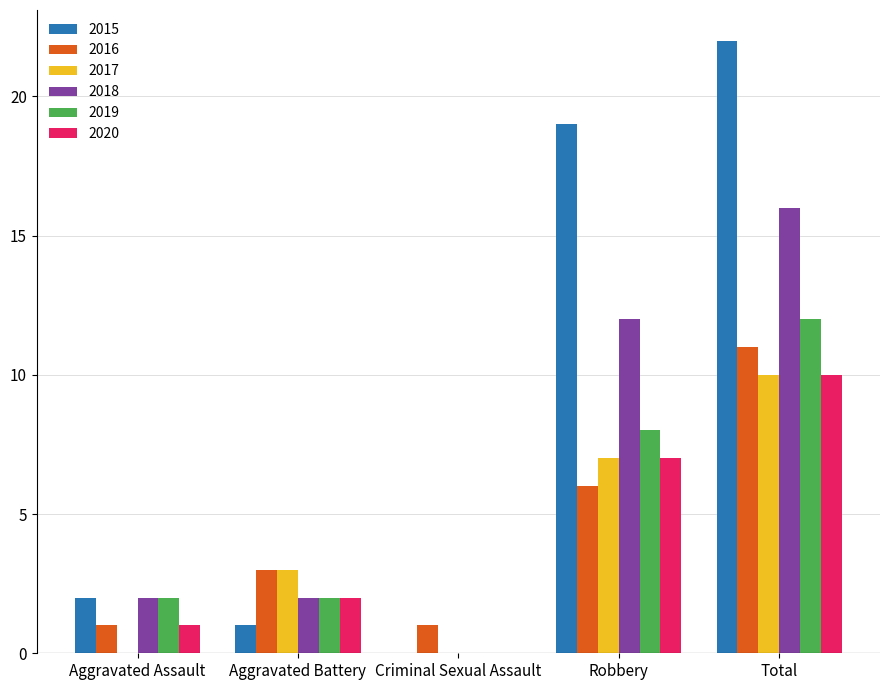

Which category has the highest value in the 2018 series?

Total